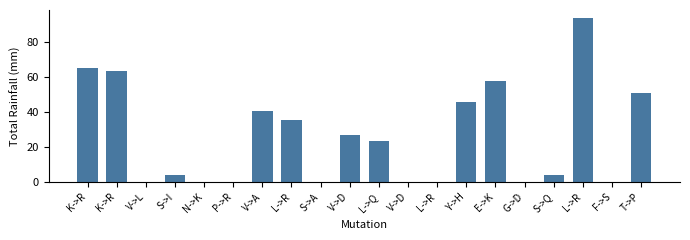

How many data points does each series have?

20